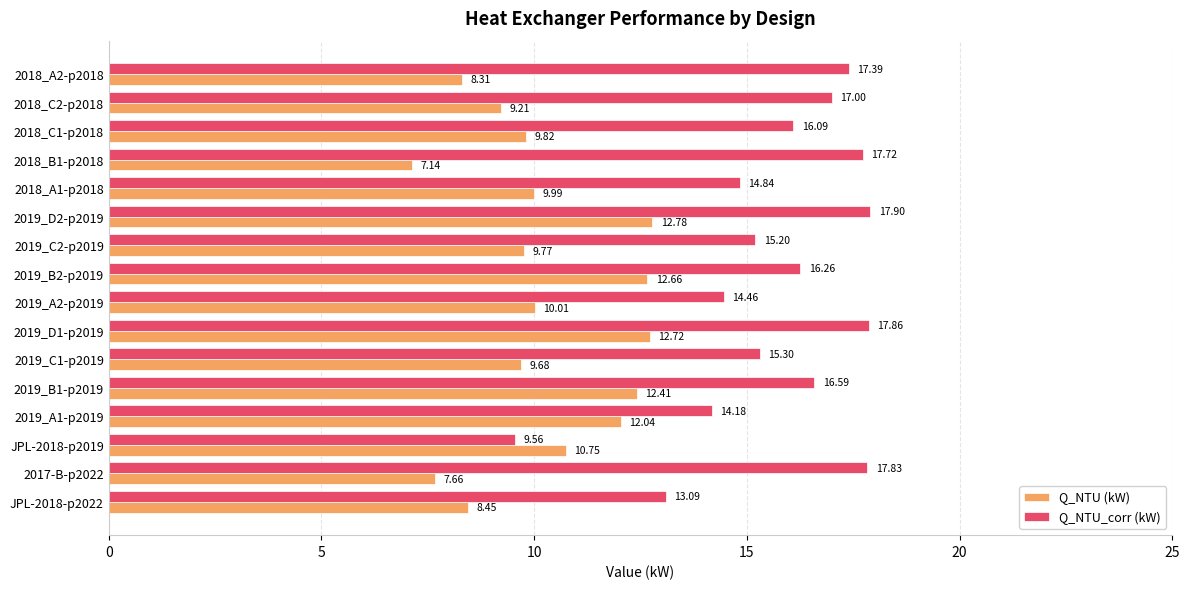

Between JPL-2018-p2019 and 2019_C2-p2019, which series saw the biggest shift?

Q_NTU_corr (kW)